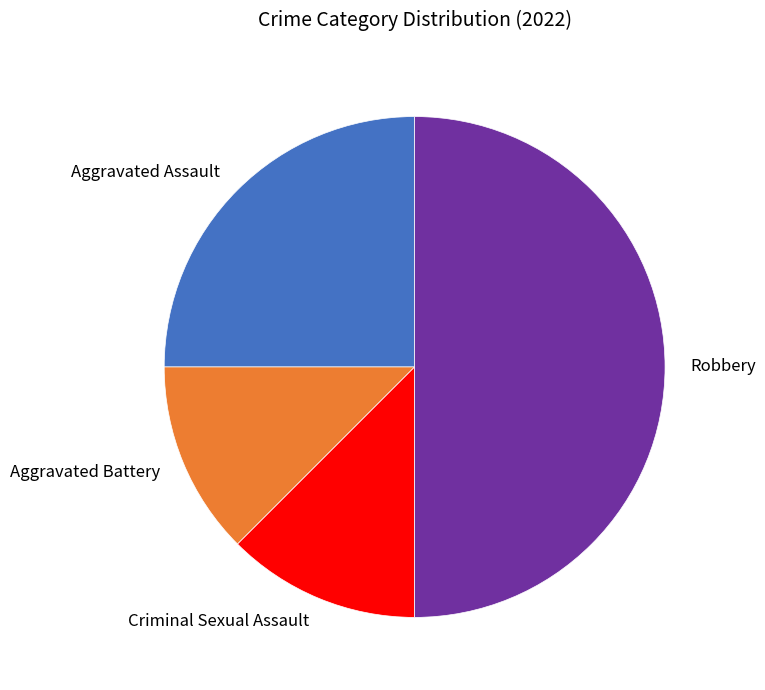

How many segments does this pie chart have?

4